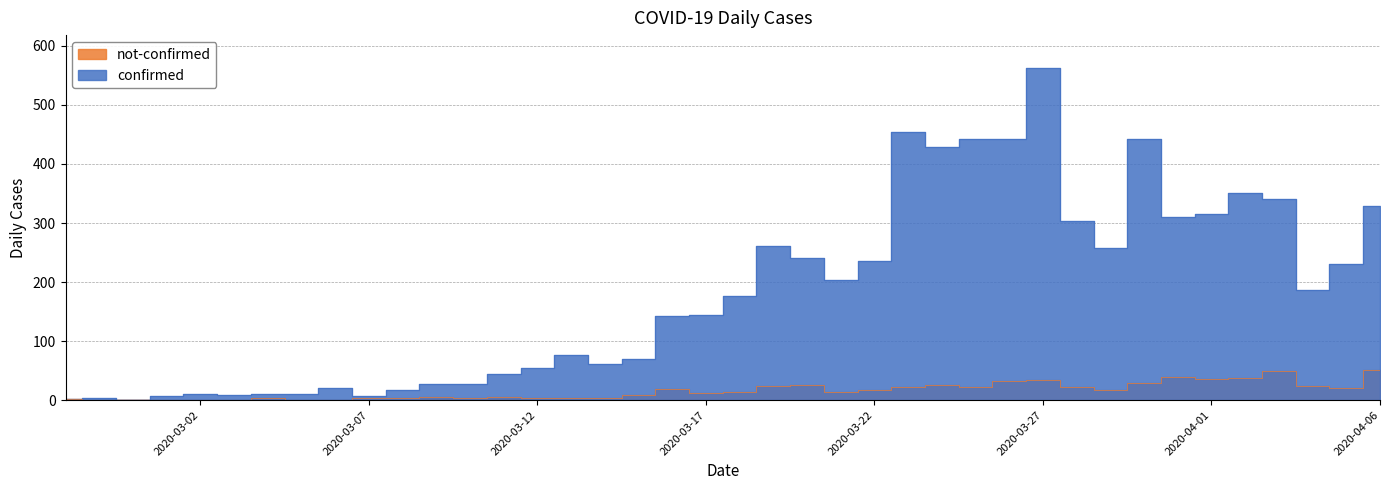

At which category is the sum across all series the highest?

2020-03-27